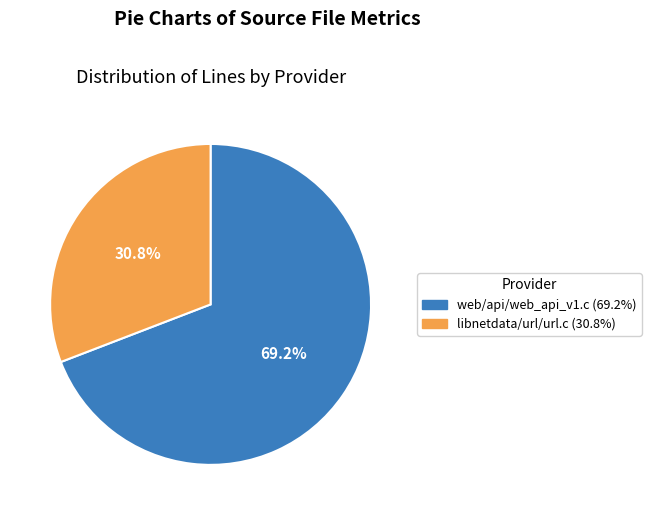

How many segments does this pie chart have?

2